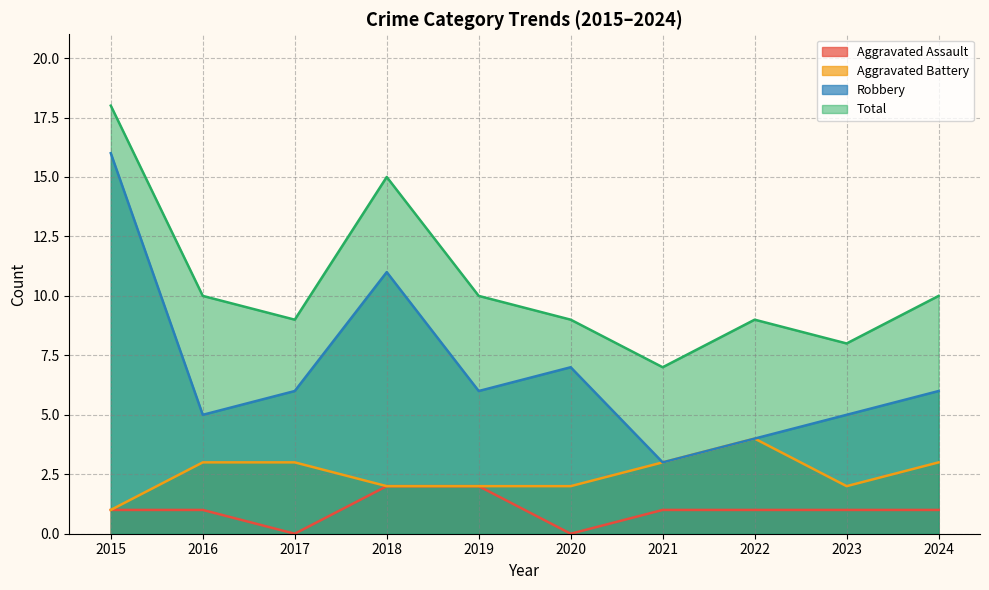

What is the sum of all Total values?

105